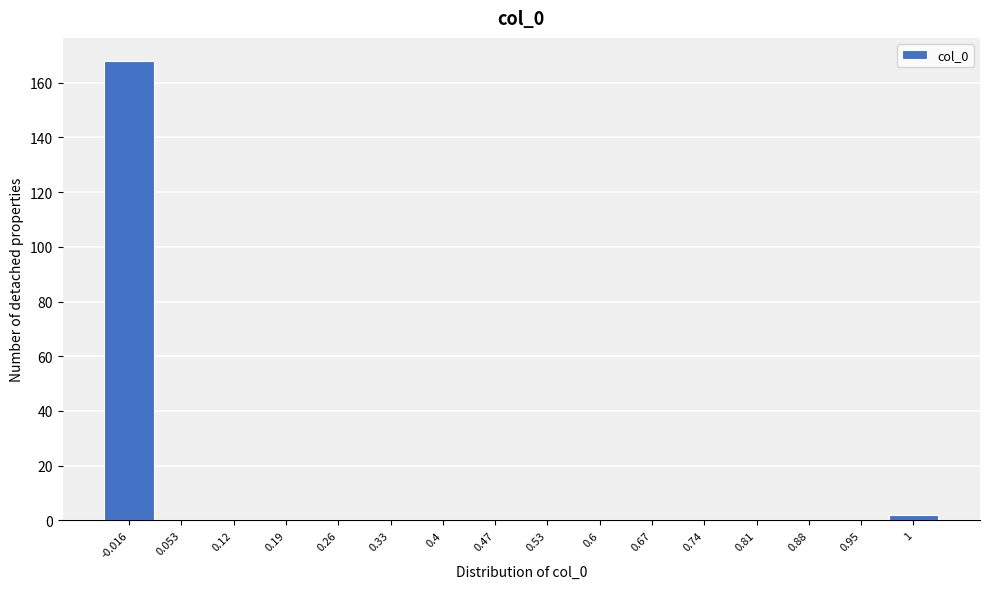

Reading right to left, list all the values displayed in this chart.

1=2	0.95=0	0.88=0	0.81=0	0.74=0	0.67=0	0.6=0	0.53=0	0.47=0	0.4=0	0.33=0	0.26=0	0.19=0	0.12=0	0.053=0	-0.016=168